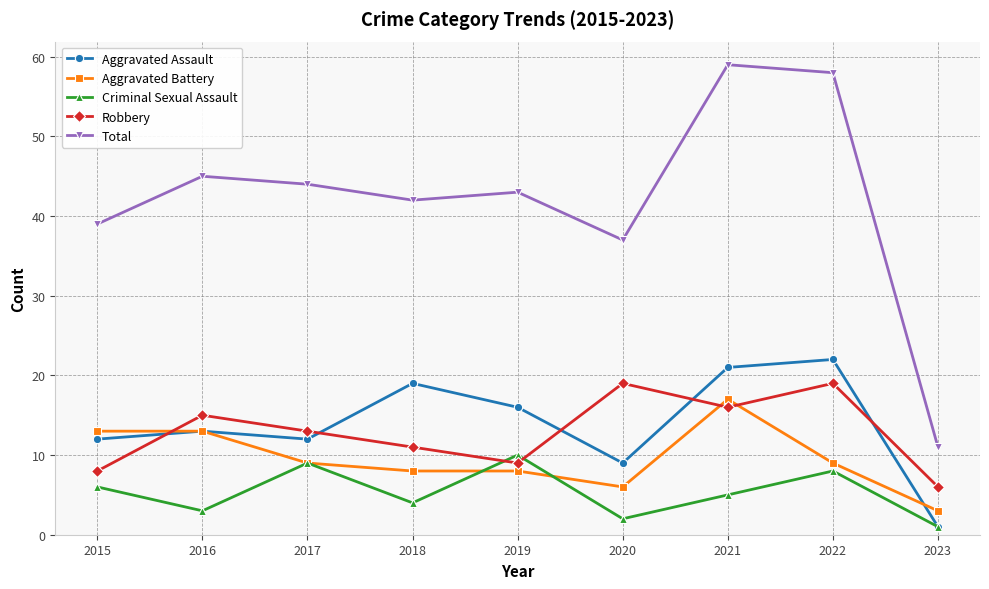

What is the sum of the Criminal Sexual Assault values at 2021 and 2022?

13